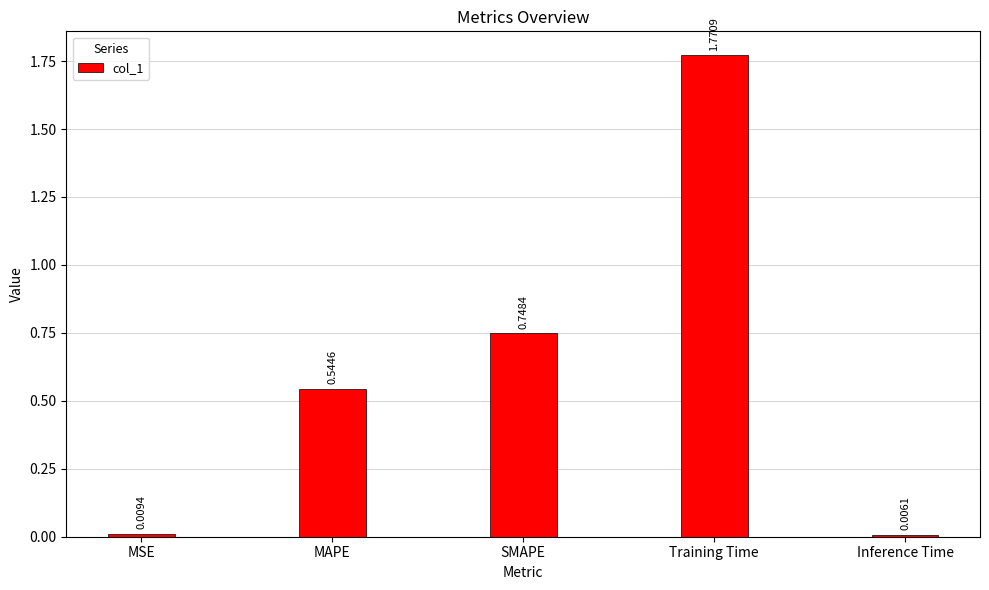

Rank the categories by value from highest to lowest.

Training Time, SMAPE, MAPE, MSE, Inference Time